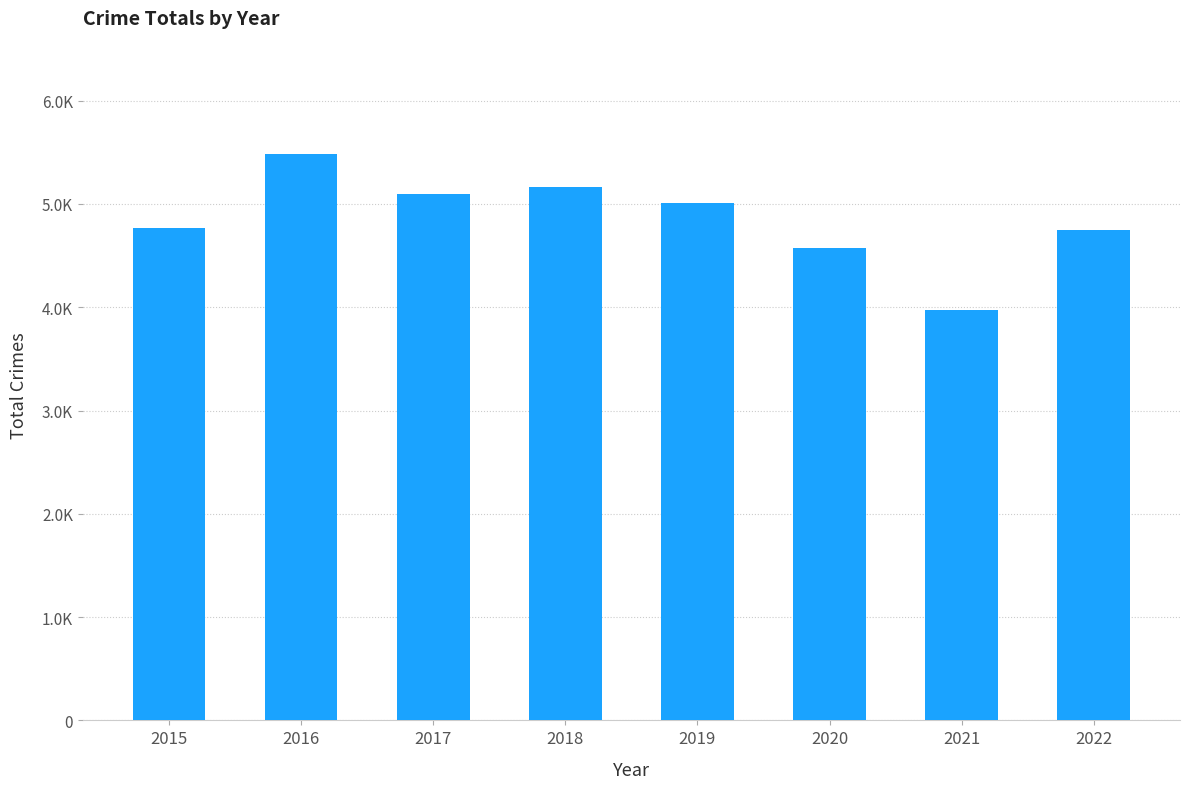

Rank the categories by value from lowest to highest.

2021, 2020, 2022, 2015, 2019, 2017, 2018, 2016